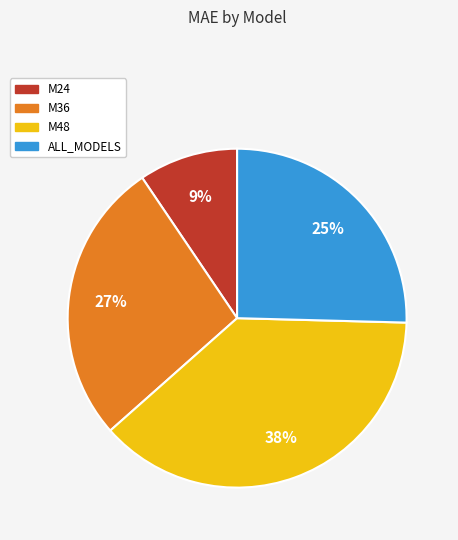

To the nearest percent, what is the average slice percentage?

25%